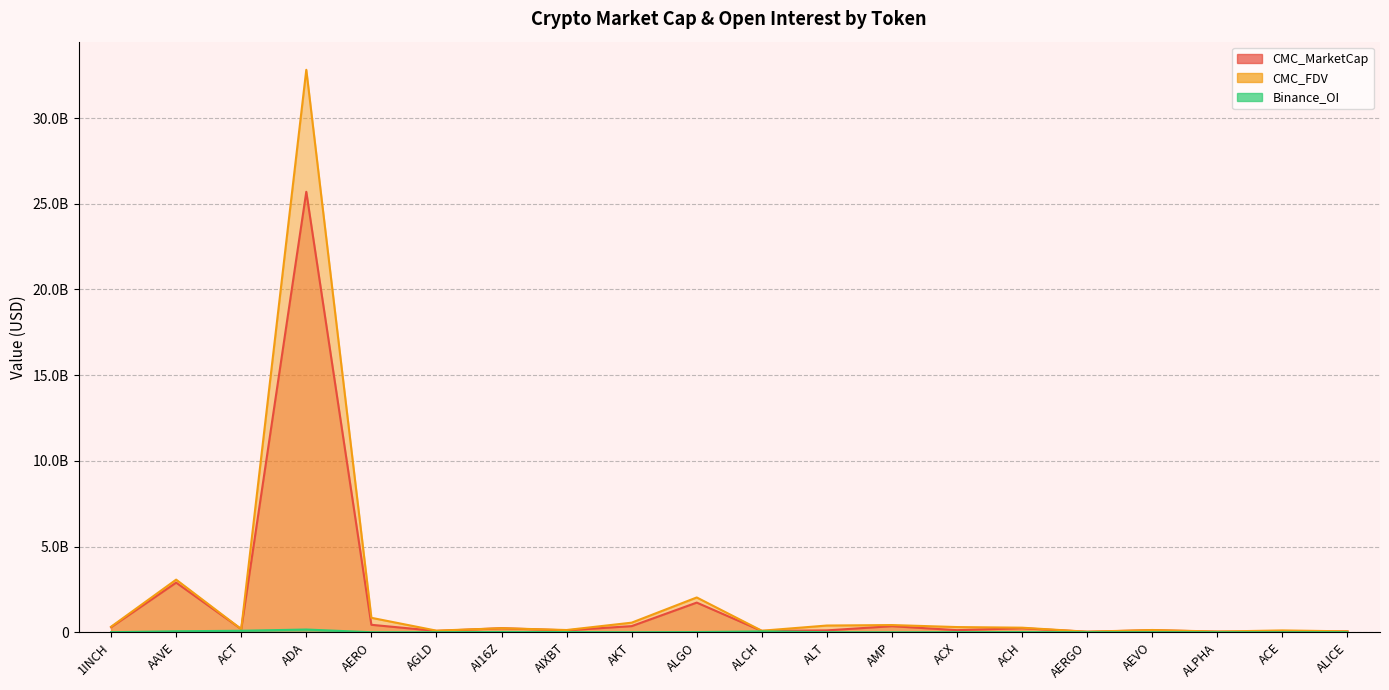

Is it true that CMC_MarketCap equals 296244570.9 at 1INCH?

True